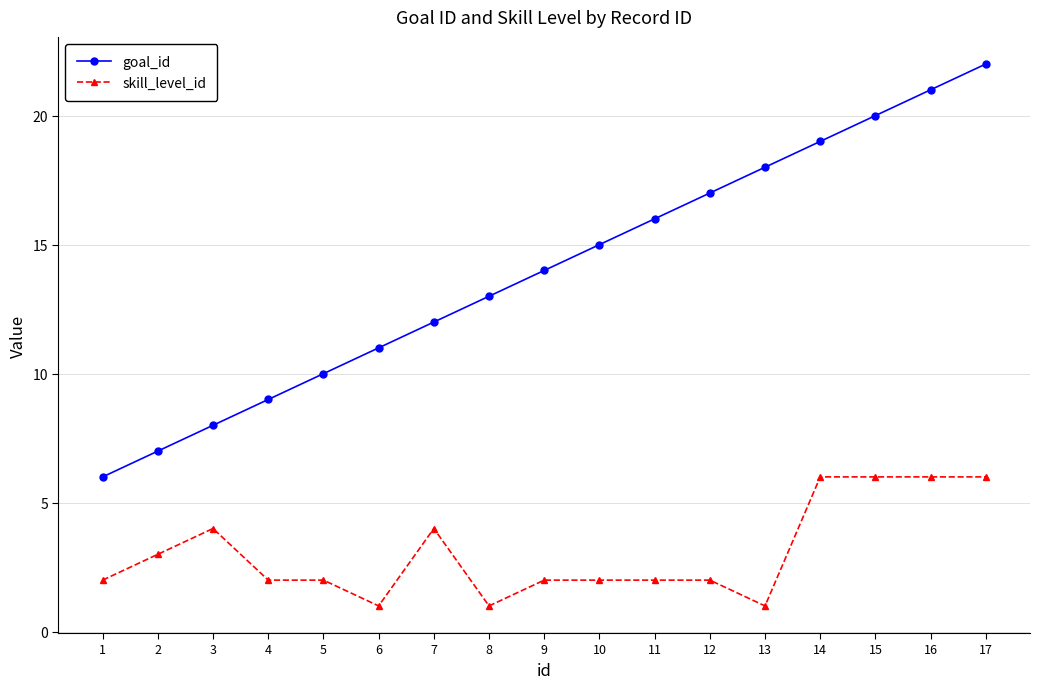

List the series in order of their overall mean, lowest first.

skill_level_id, goal_id